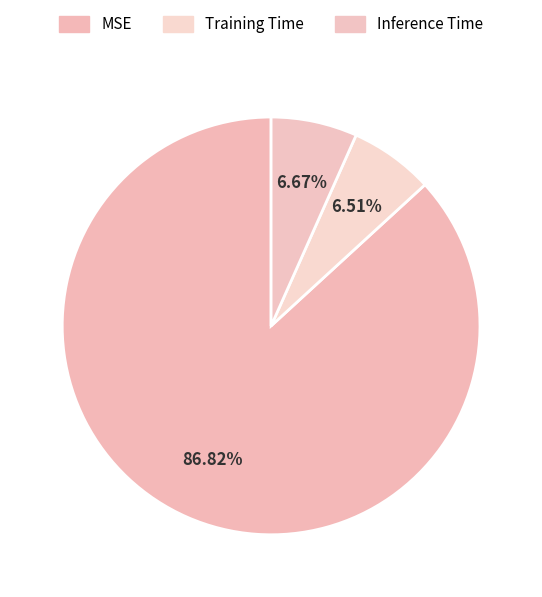

Combined, do MSE and Inference Time account for over 50%?

Yes